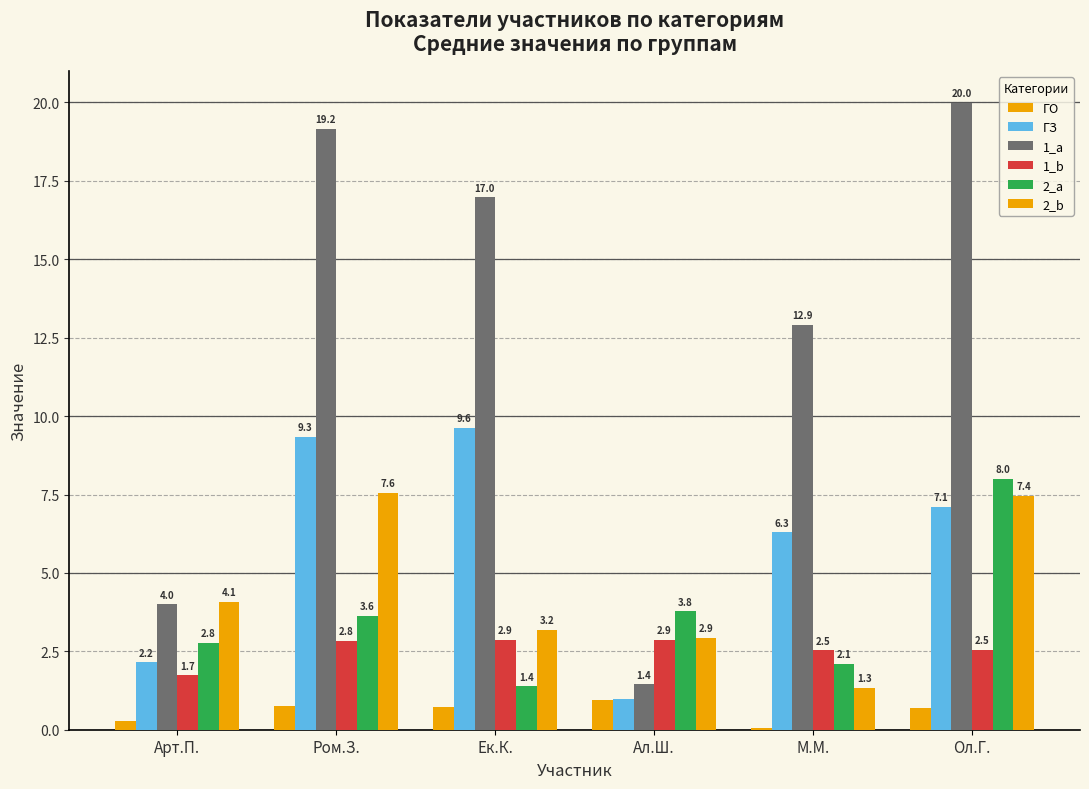

Reading left to right, what are all the values shown in this chart?

ГО: 0.3	0.8	0.7	0.9	0.1	0.7
ГЗ: 2.2	9.3	9.6	1.0	6.3	7.1
1_a: 4.0	19.2	17.0	1.4	12.9	20.0
1_b: 1.7	2.8	2.9	2.9	2.5	2.5
2_a: 2.8	3.6	1.4	3.8	2.1	8.0
2_b: 4.1	7.6	3.2	2.9	1.3	7.4